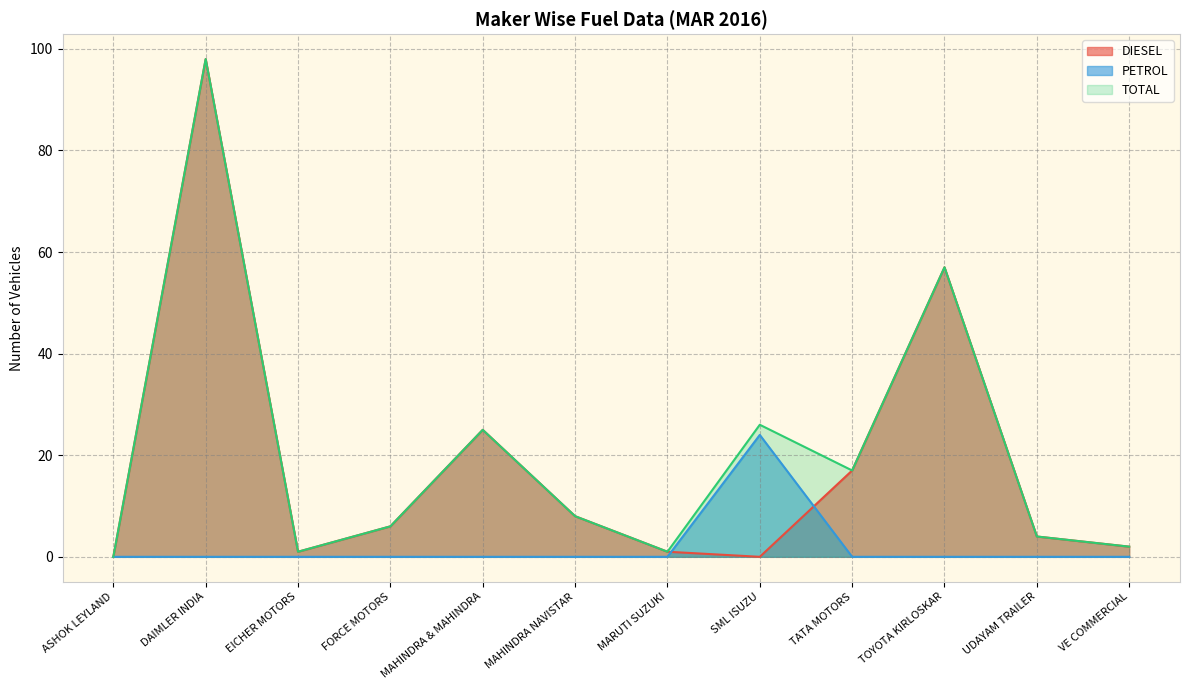

Rank the categories by PETROL value from highest to lowest.

SML ISUZU, ASHOK LEYLAND, DAIMLER INDIA, EICHER MOTORS, FORCE MOTORS, MAHINDRA & MAHINDRA, MAHINDRA NAVISTAR, MARUTI SUZUKI, TATA MOTORS, TOYOTA KIRLOSKAR, UDAYAM TRAILER, VE COMMERCIAL, 12